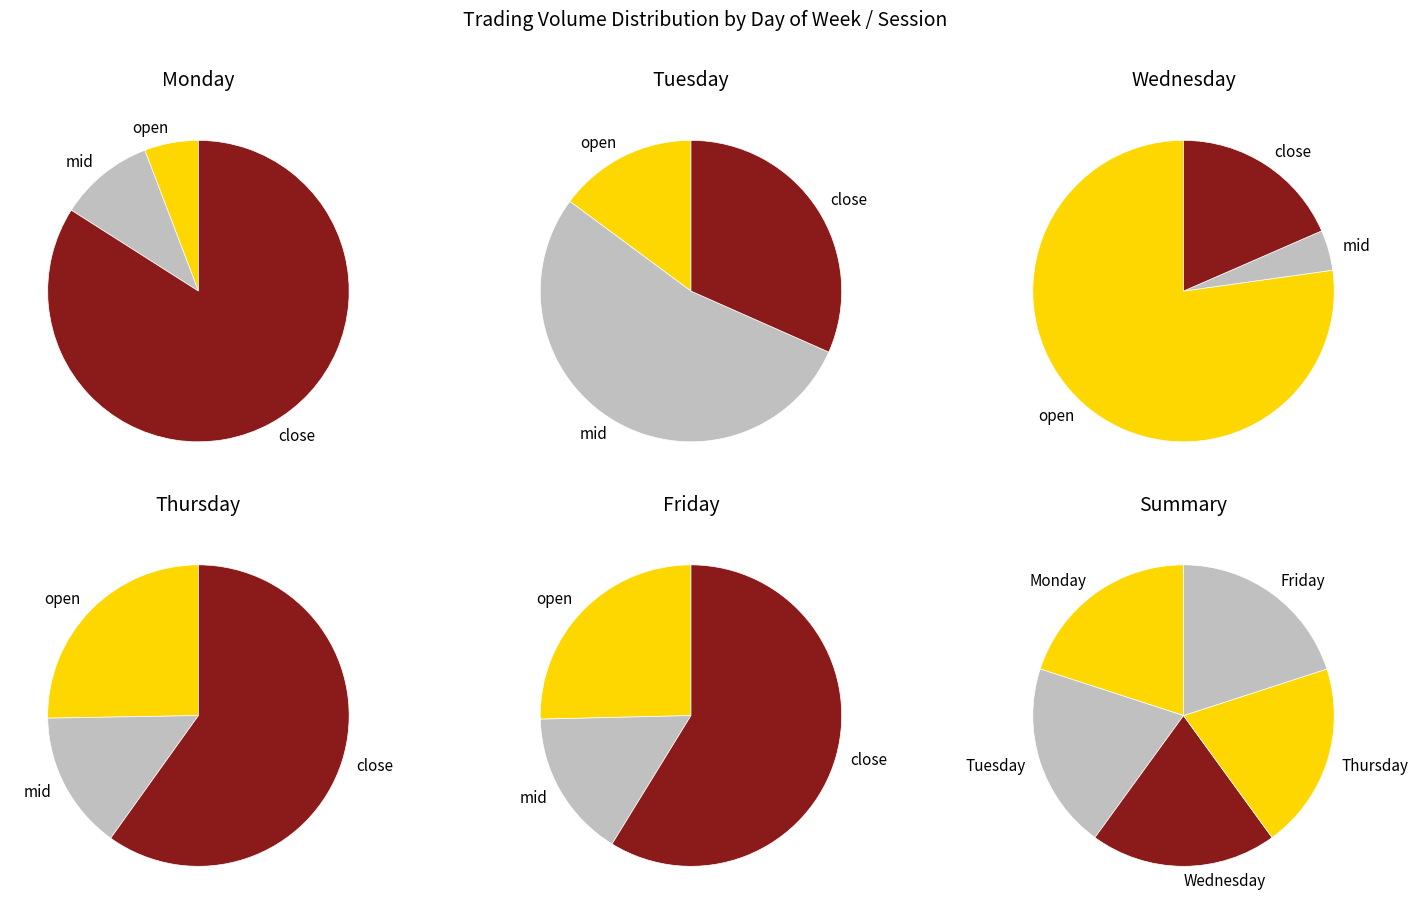

Which slice is the largest?

Monday